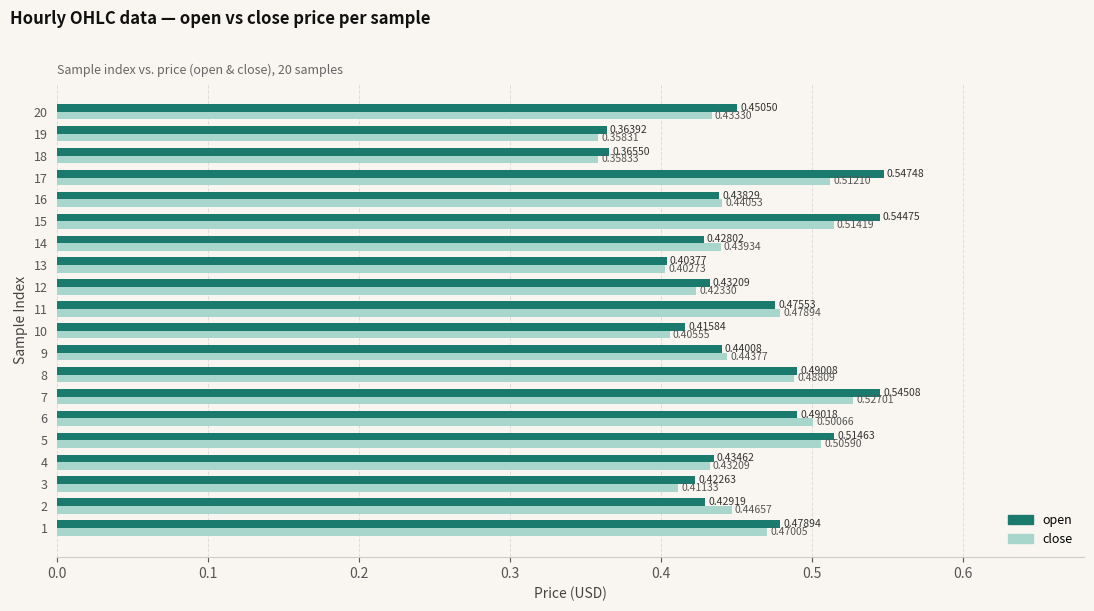

Which series has the largest total across all categories?

open